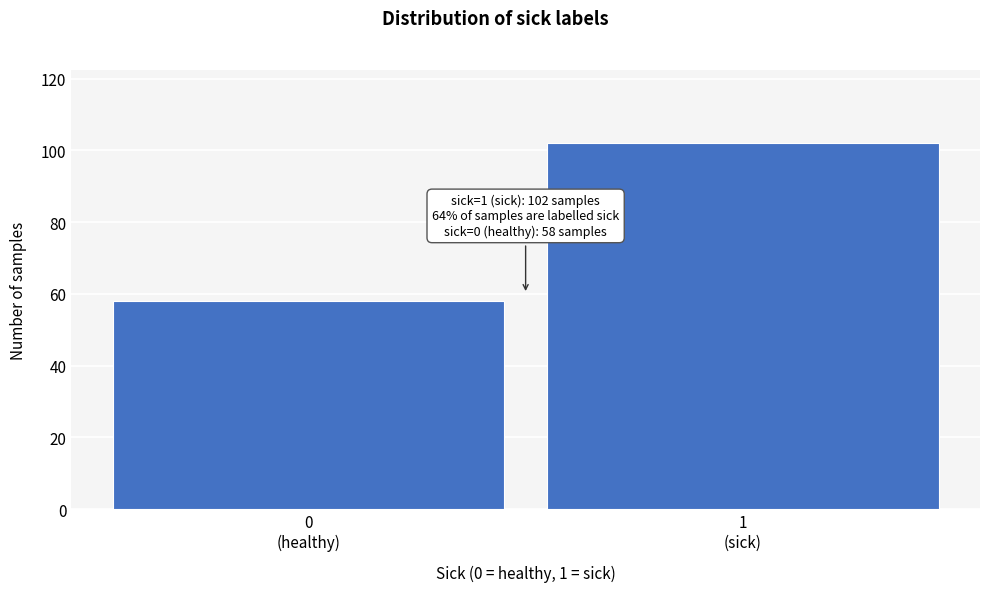

Reading left to right, what are all the values shown in this chart?

58	102